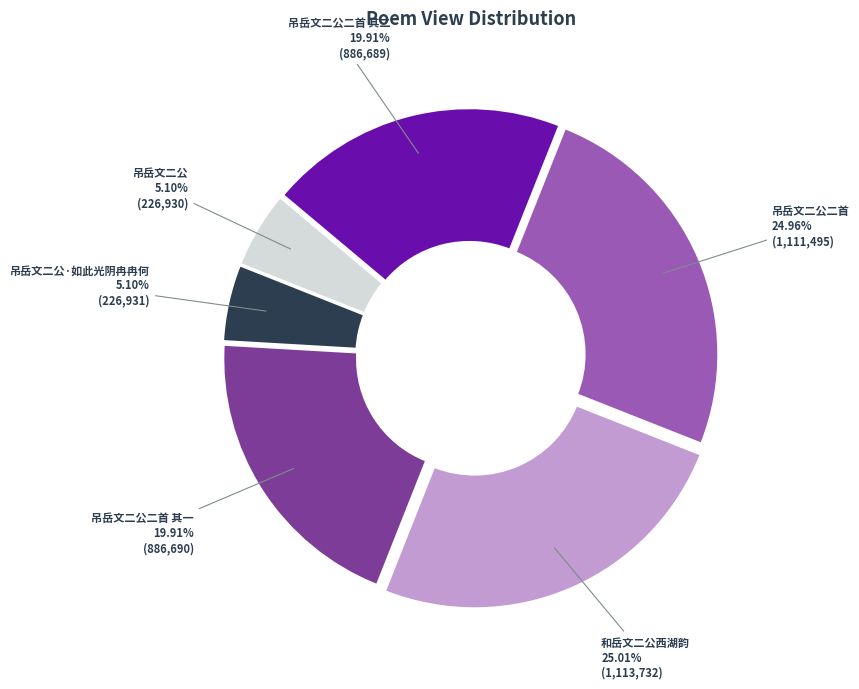

Does 吊岳文二公二首 represent more than half of the total?

No